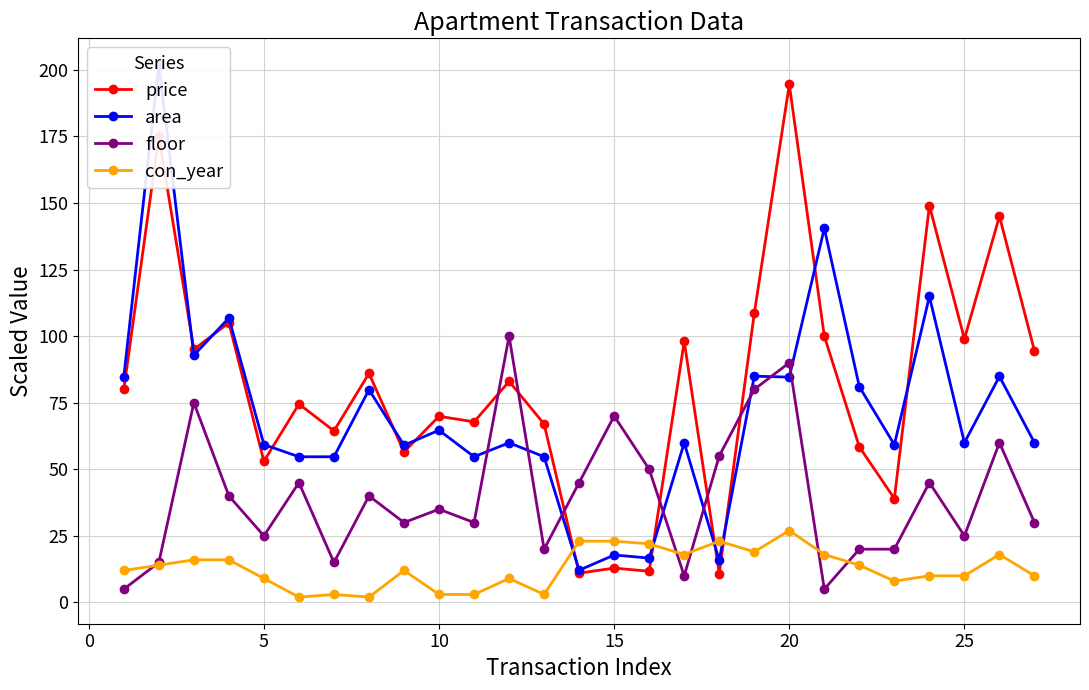

Which series has the largest range (max minus min)?

area